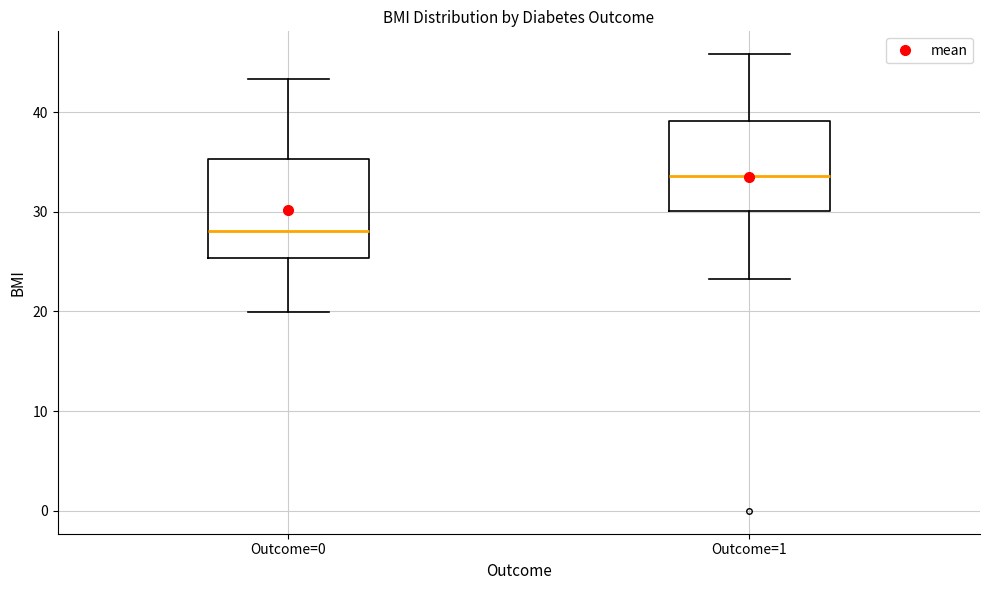

Which box has the highest median line?

Outcome=1